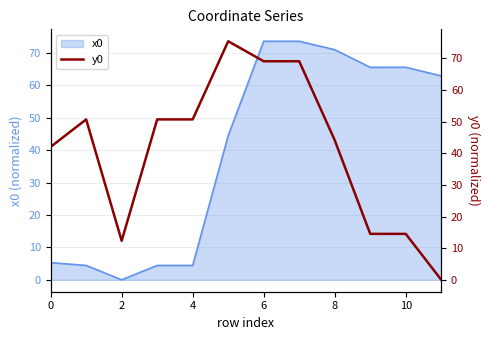

Is it true that x0 equals 4.4 at 4?

True